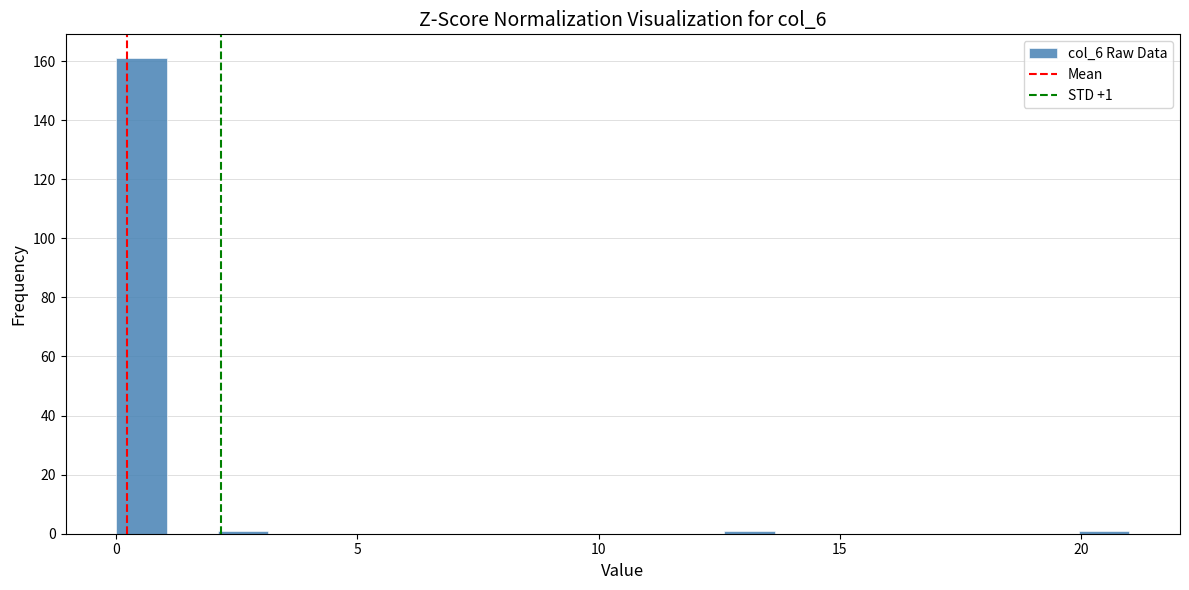

Around what value on the x-axis is the tallest bar? Give the approximate position of its centre, as read against the axis.

0.5